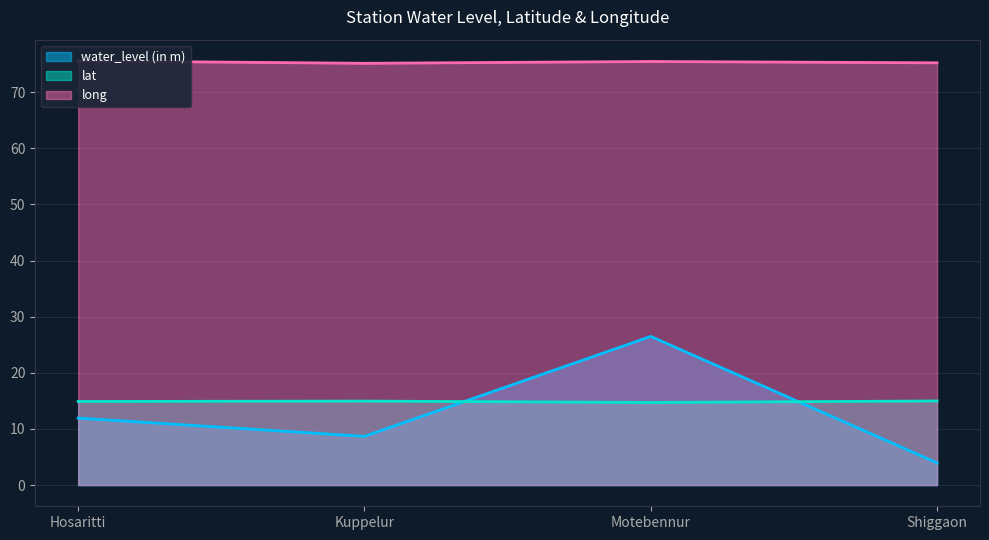

What position from the right is Shiggaon?

1